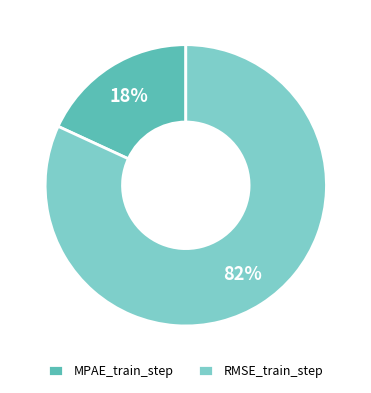

Between MPAE_train_step and RMSE_train_step, which is larger?

RMSE_train_step